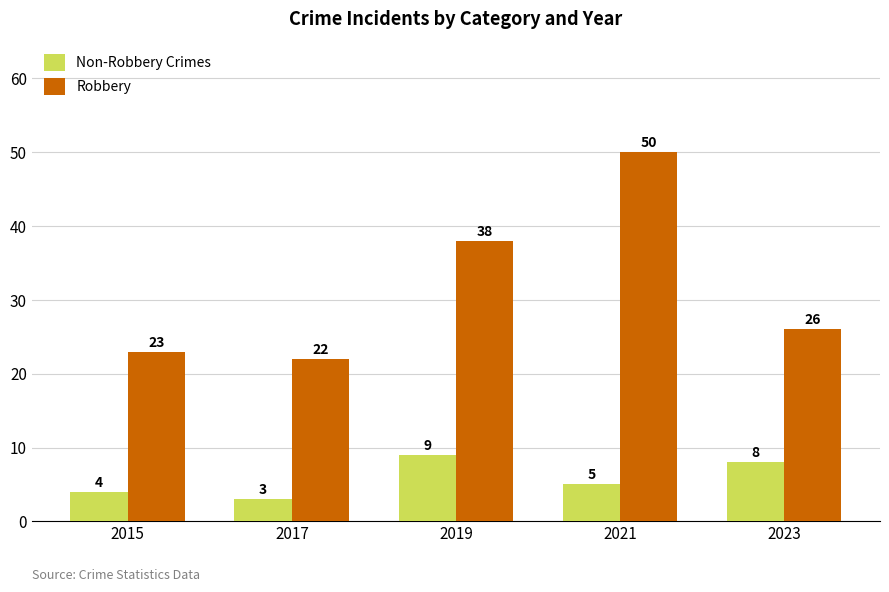

Where does the Robbery series first go above 26?

2019